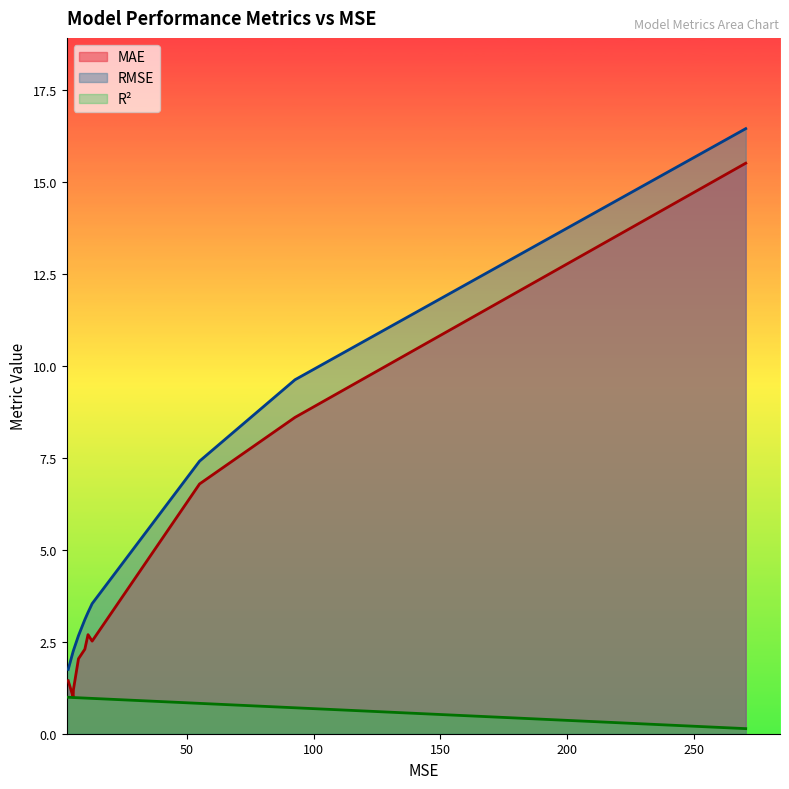

True or false: RMSE has a value of 11.3 at Elastic-Net Regression.

False